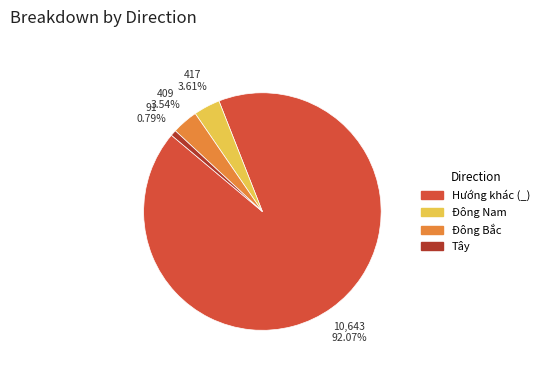

Is there any slice that represents more than half of the pie?

Yes